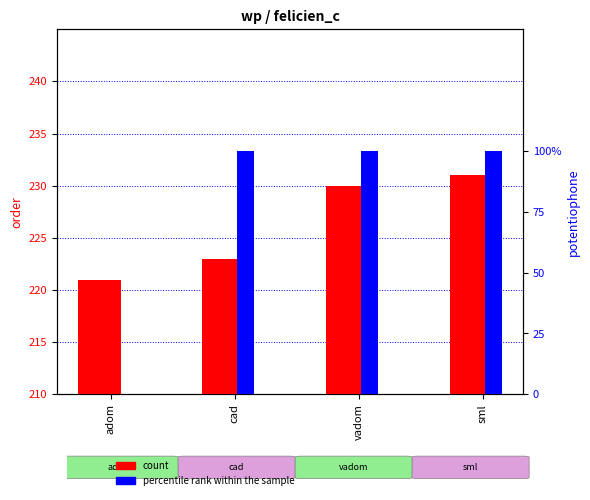

How many data points in percentile rank within the sample are less than 1?

1